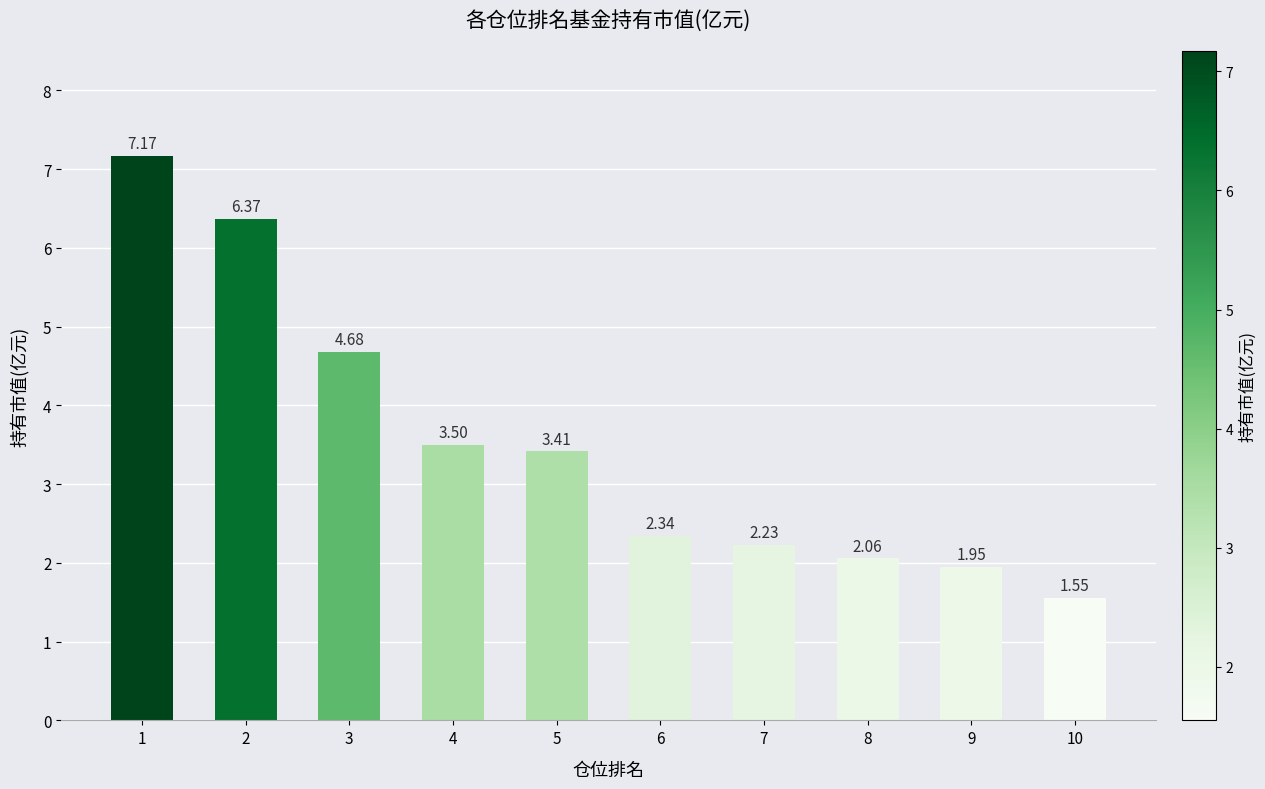

Approximately how many times larger is the value at 6 compared to 10?

1.5